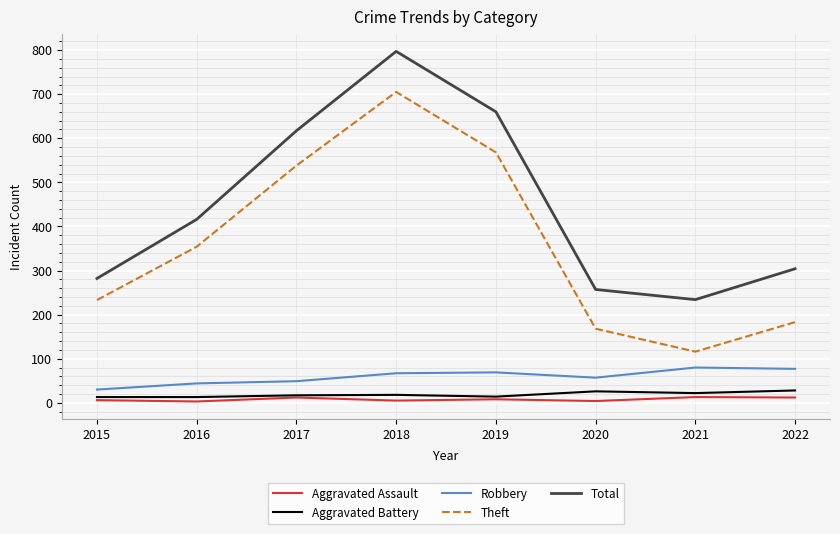

Between 2018 and 2022, which series saw the biggest shift?

Theft